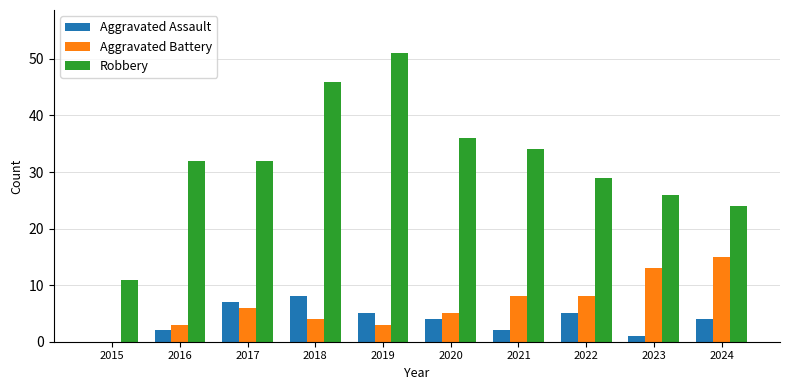

Reading right to left, list all the values displayed in this chart.

Aggravated Assault: 2024=4	2023=1	2022=5	2021=2	2020=4	2019=5	2018=8	2017=7	2016=2	2015=0
Aggravated Battery: 2024=15	2023=13	2022=8	2021=8	2020=5	2019=3	2018=4	2017=6	2016=3	2015=0
Robbery: 2024=24	2023=26	2022=29	2021=34	2020=36	2019=51	2018=46	2017=32	2016=32	2015=11